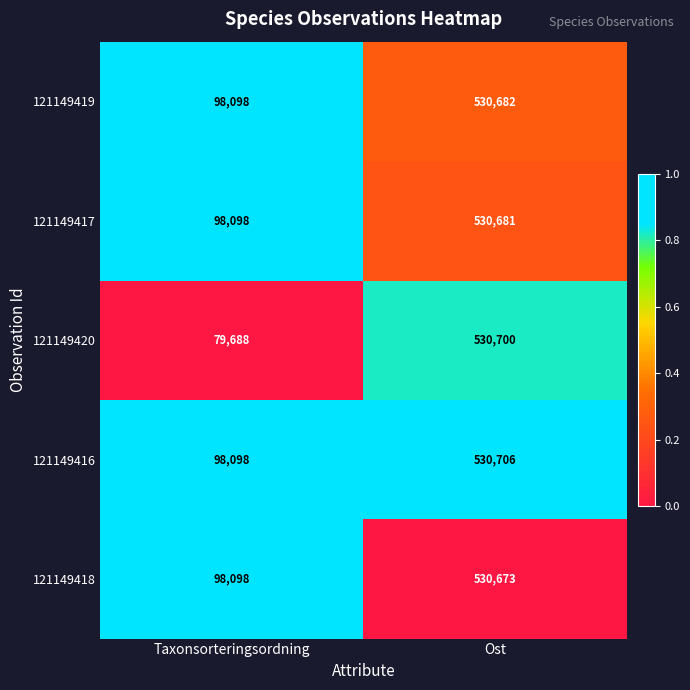

Reading left to right, list all the values displayed in this chart.

121149419: 98098	530682
121149417: 98098	530681
121149420: 79688	530700
121149416: 98098	530706
121149418: 98098	530673